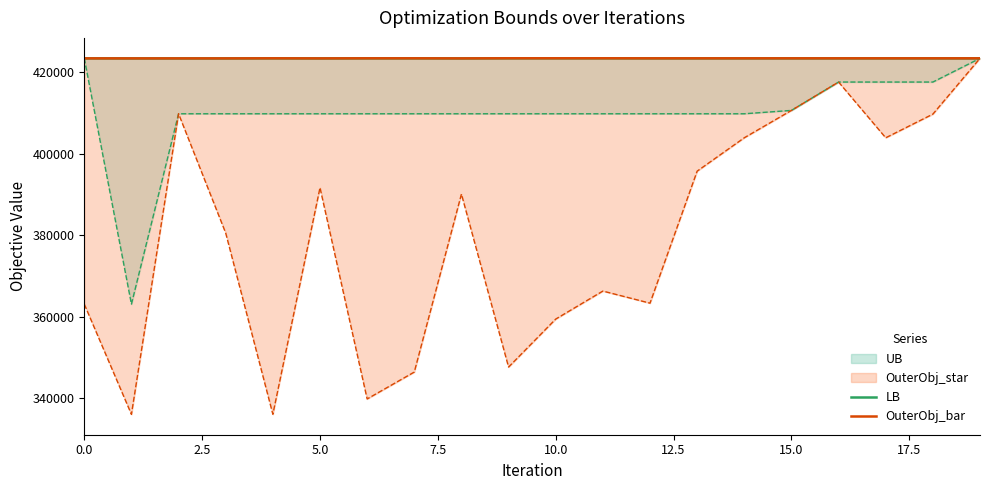

What is the sum of the OuterObj_bar values at 2.5 and 5.0?

846842.0